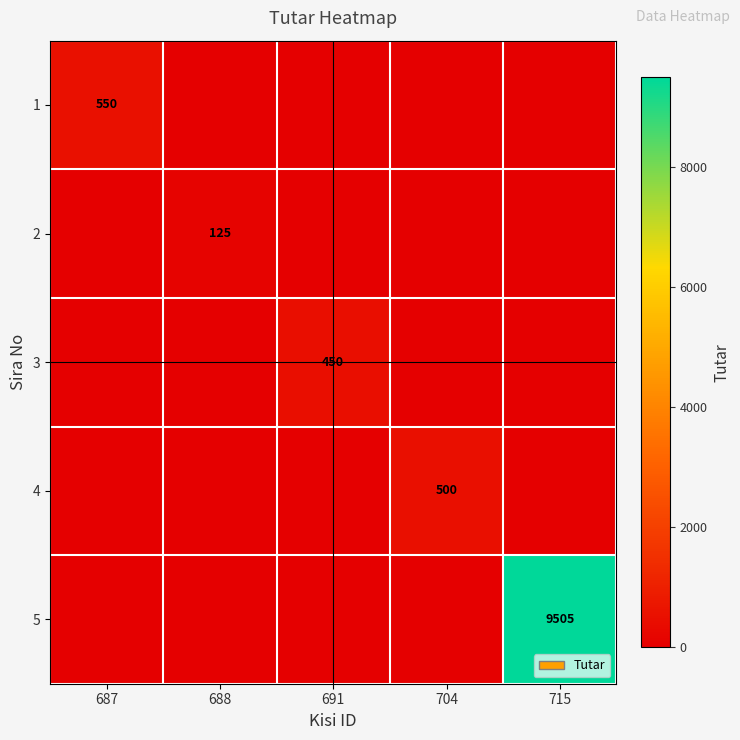

True or false: 1 has a value of 550 at 687.

True